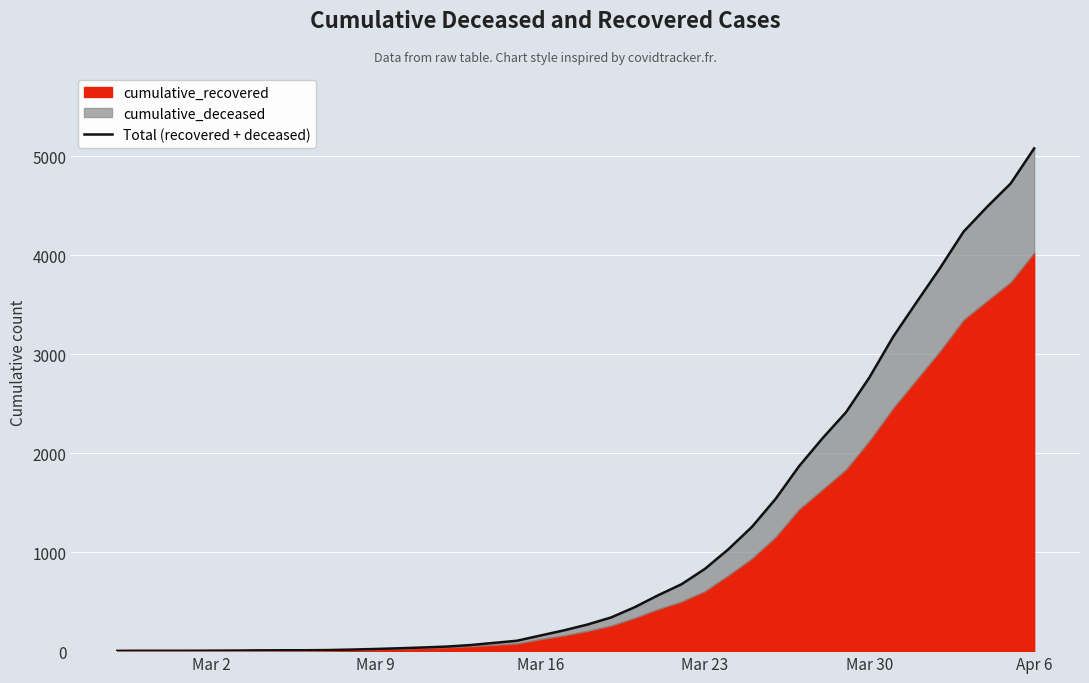

What is the maximum value shown in the chart?

5081